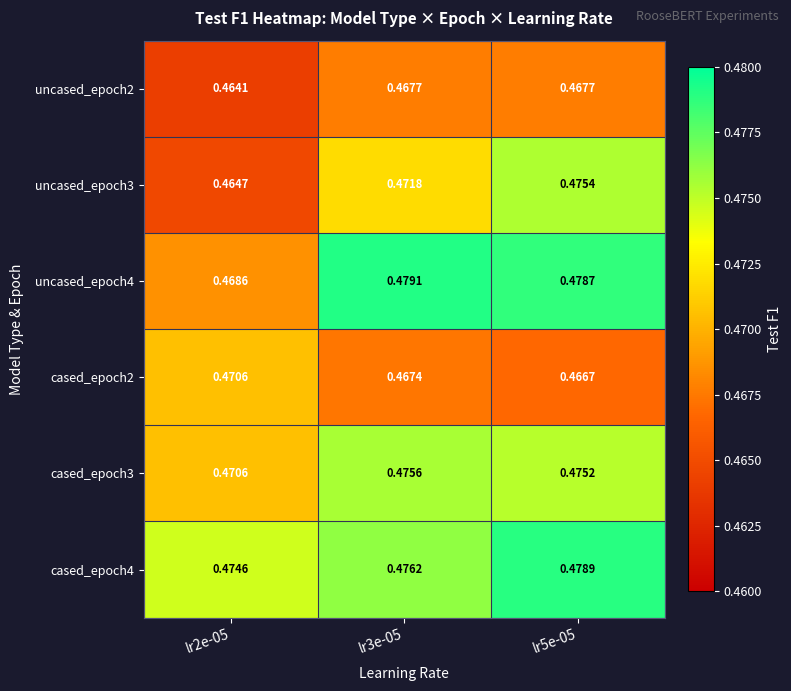

Which series changed the most between lr3e-05 and lr5e-05?

uncased_epoch3